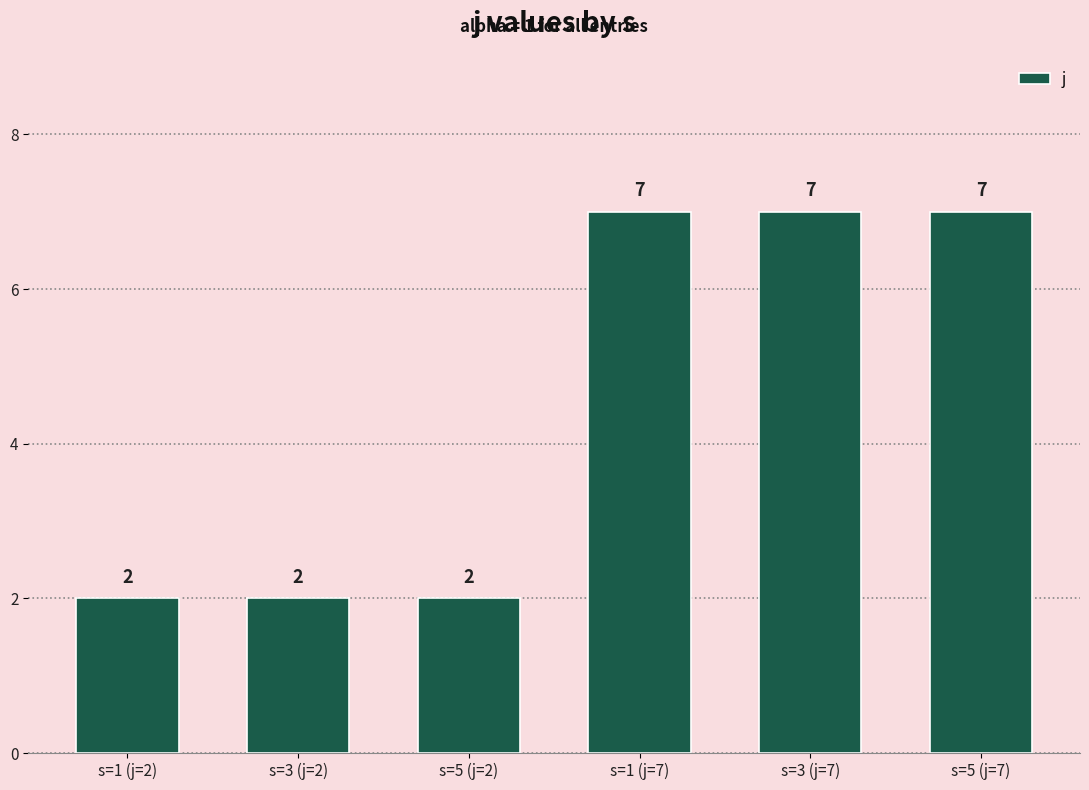

Count the values in the range 2 to 7.

6